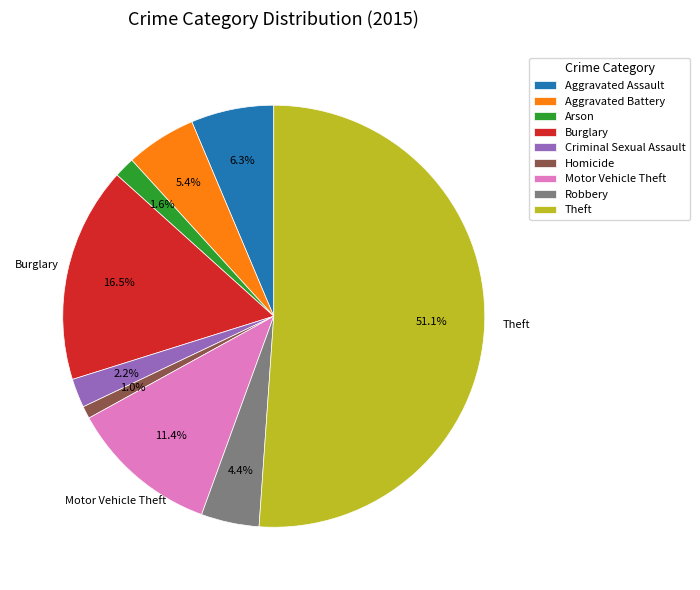

How many slices are in this pie chart?

9